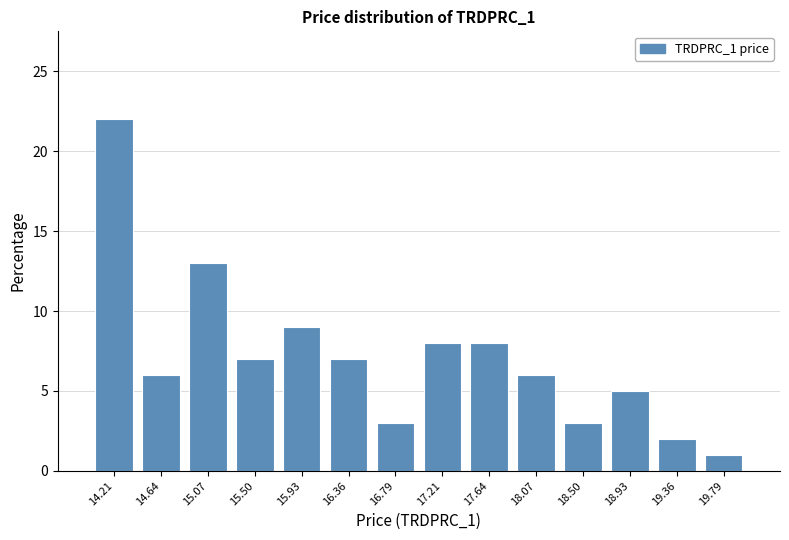

What is the height of the bar covering 17.45 to 17.85 on the x-axis? Neither the bar edges nor the heights are printed on the chart, so give them approximately, as read against the axes.

8